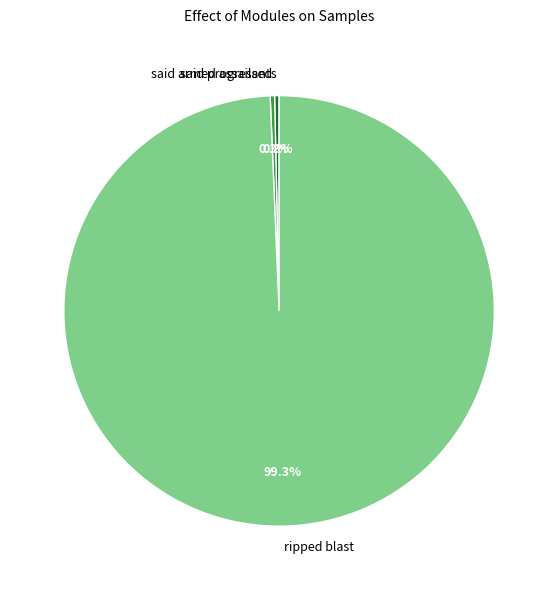

How many segments does this pie chart have?

3